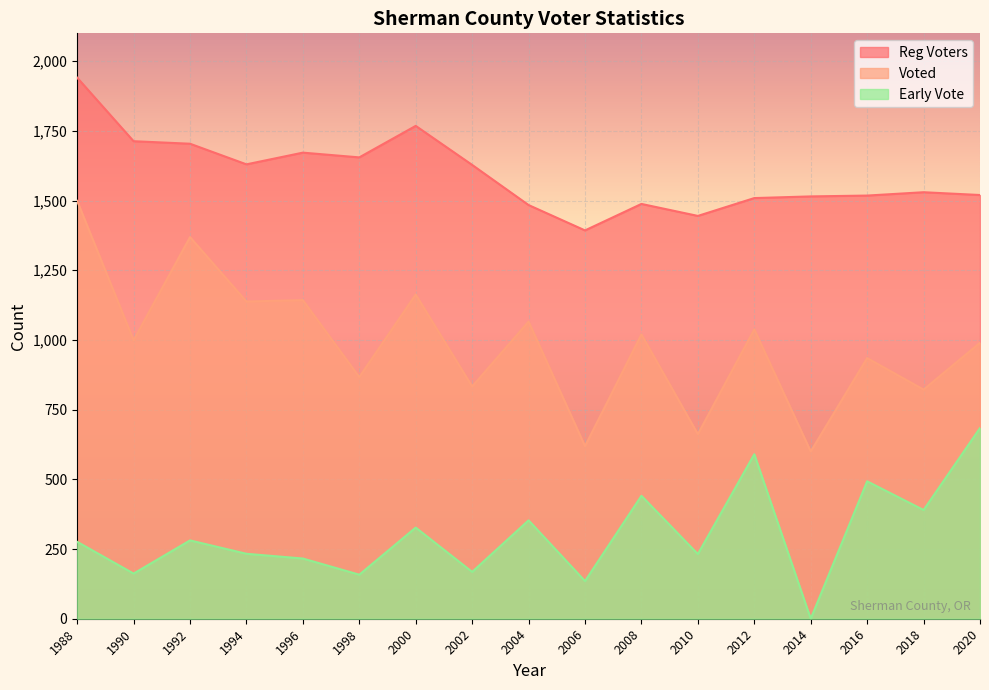

Does the chart display data point markers on the line(s)?

No